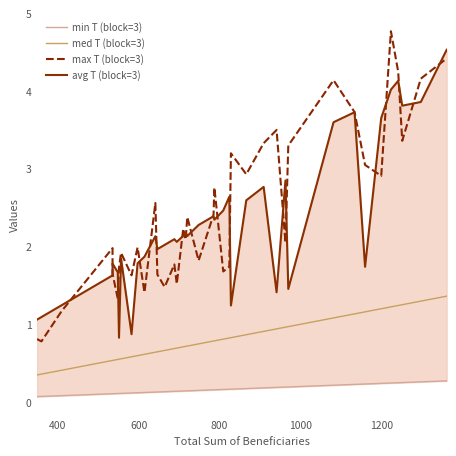

What are all the series names shown in the legend?

min T (block=3), med T (block=3), max T (block=3), avg T (block=3)